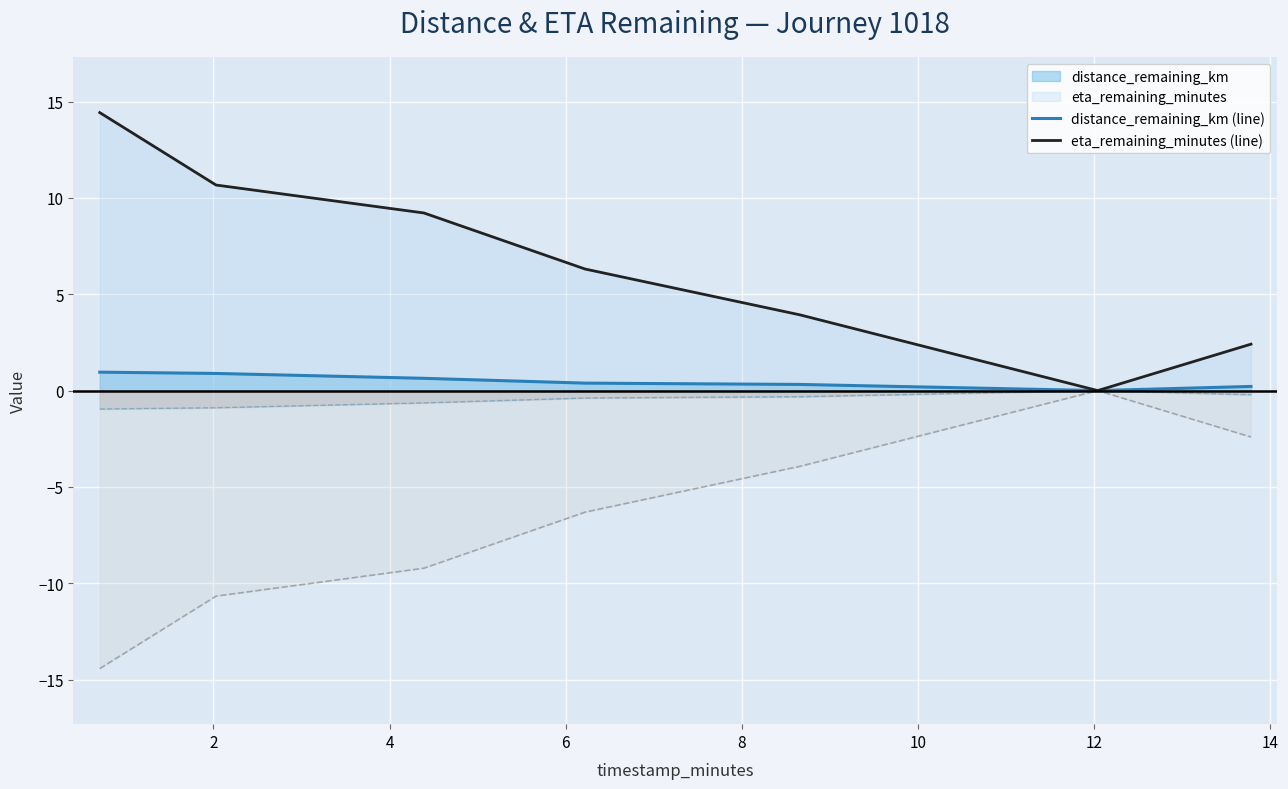

What is the maximum value for eta_remaining_minutes (line)?

14.4